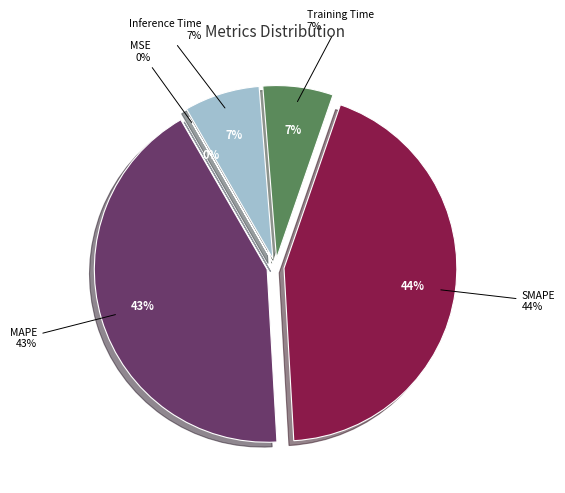

To the nearest percent, what is the average slice percentage?

20%